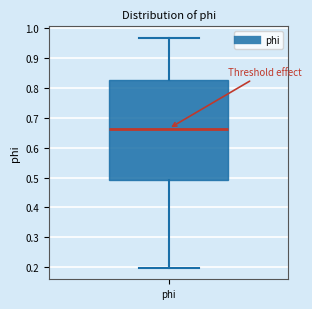

Where does the lower whisker of the box for phi end on the y-axis? The values are not printed on the chart, so give them approximately, as read against the axis.

0.20